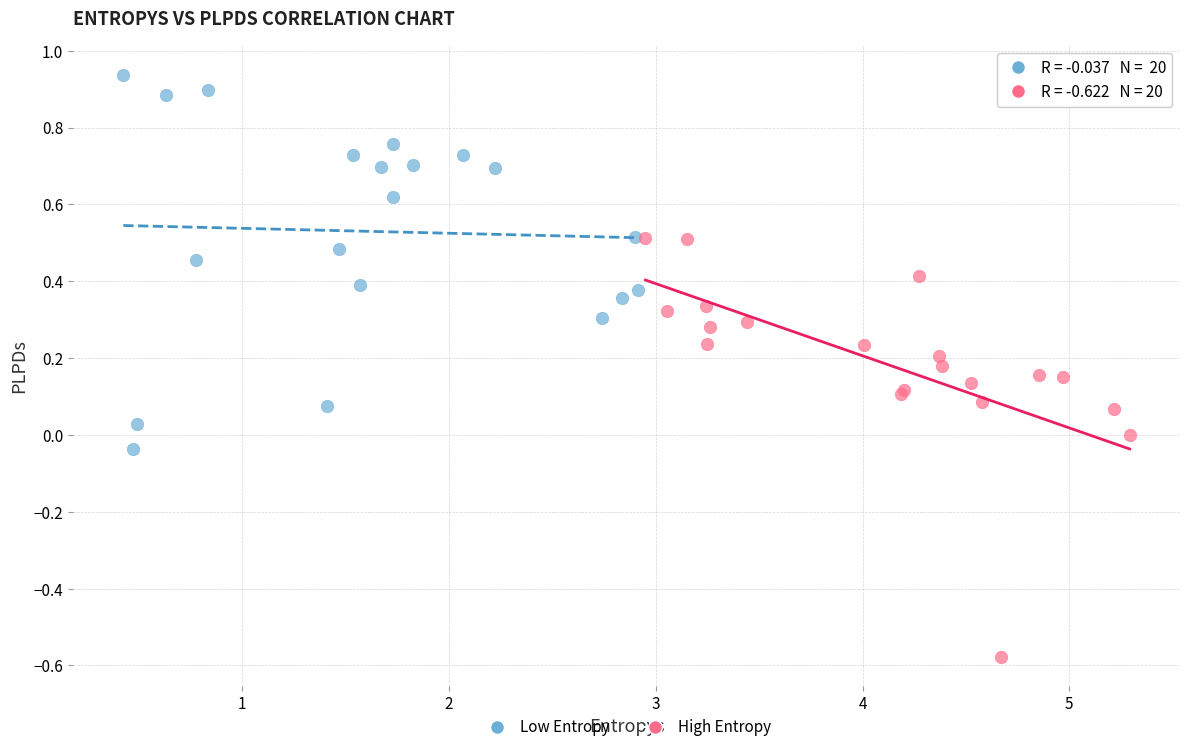

Which series has the widest spread of Y values?

High Entropy